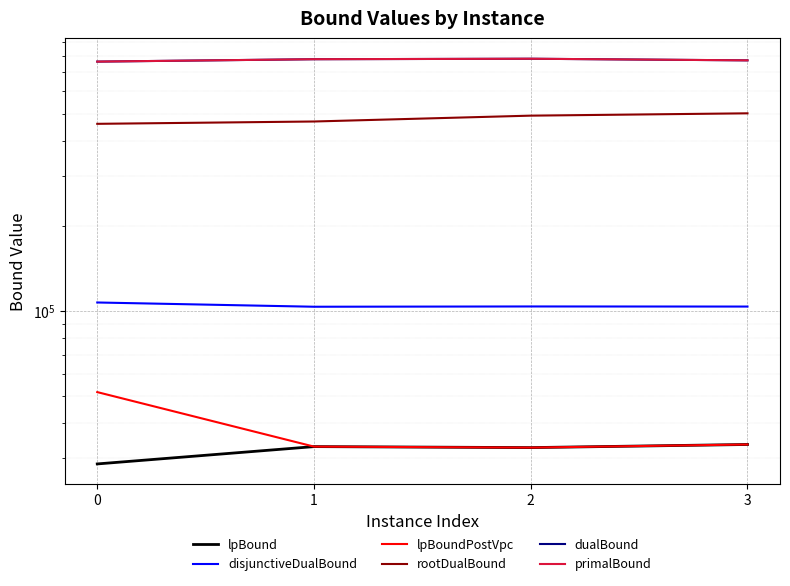

Does the chart display data point markers on the line(s)?

No